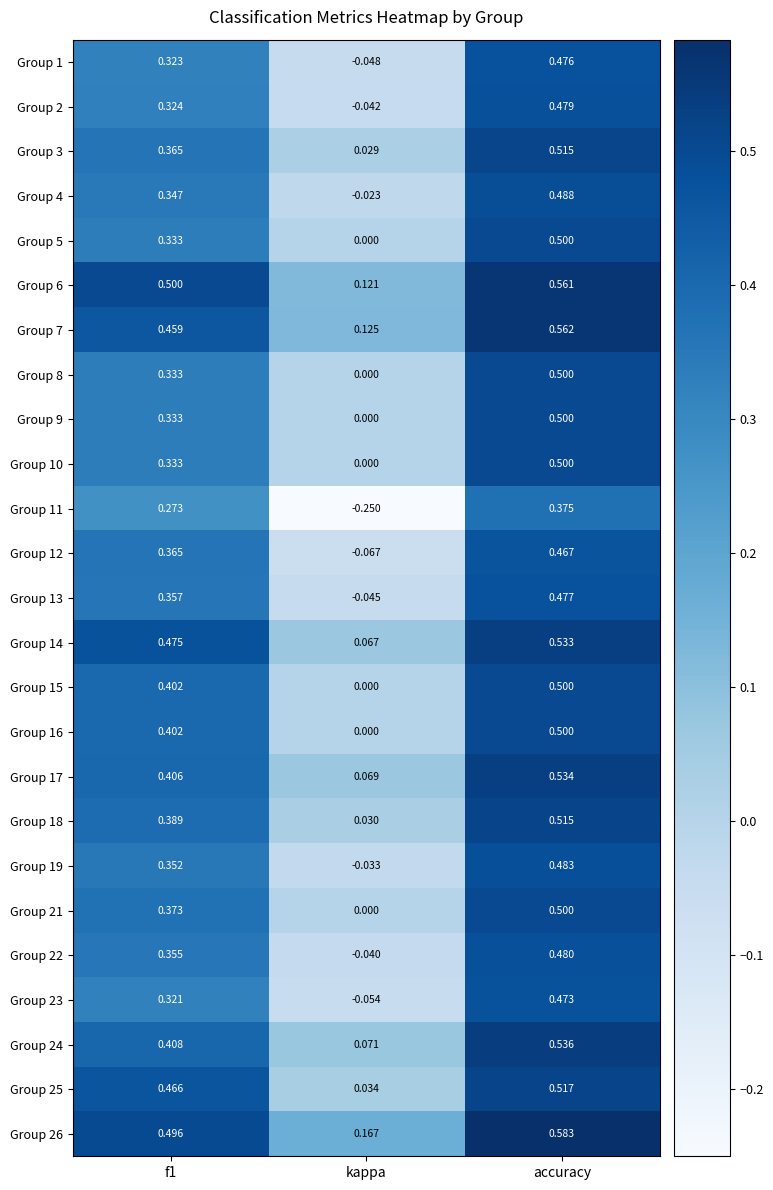

At which label is Group 6 closest to 0?

kappa